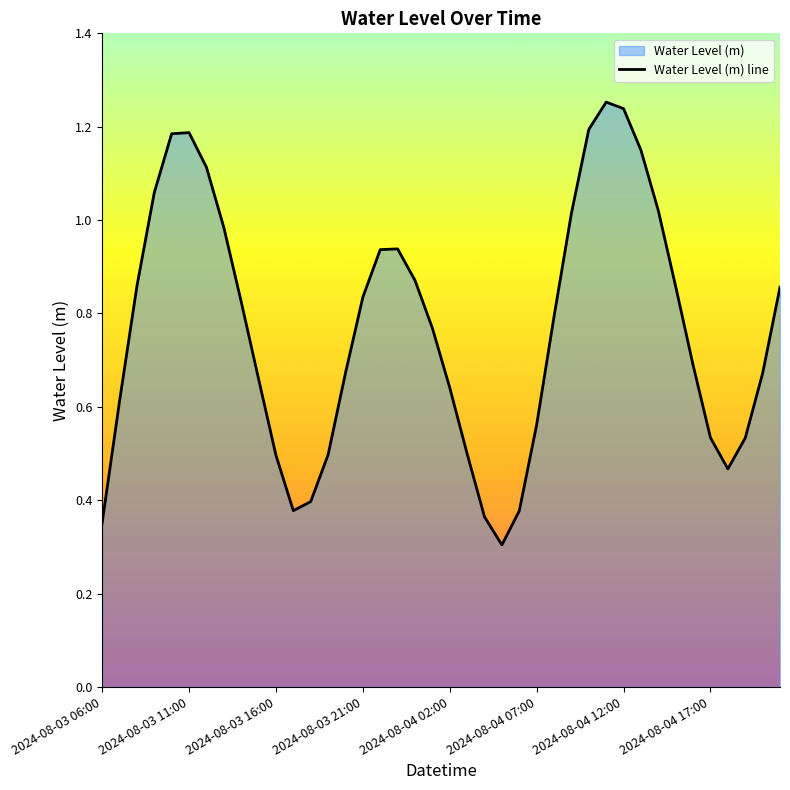

Is it true that the value at 23 is 0.5?

False